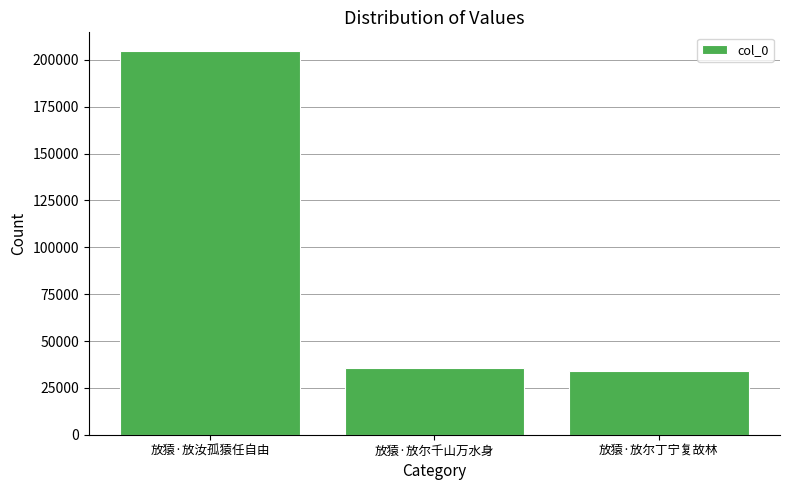

At which category does the chart reach its peak across all series?

放猿·放汝孤猿任自由